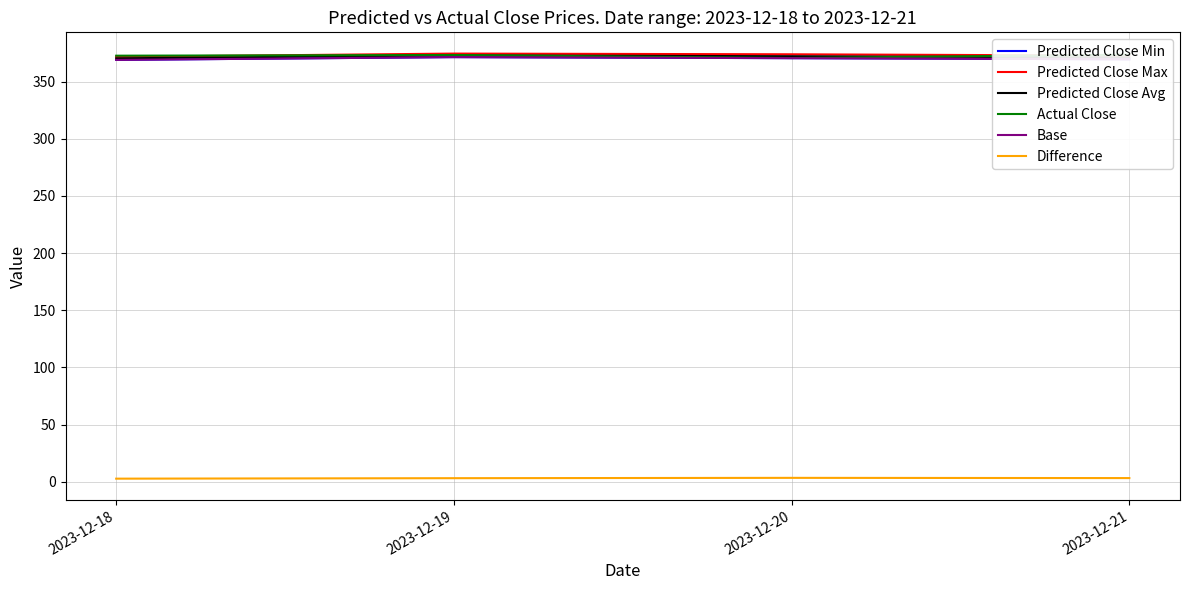

What is the smallest value displayed?

2.7